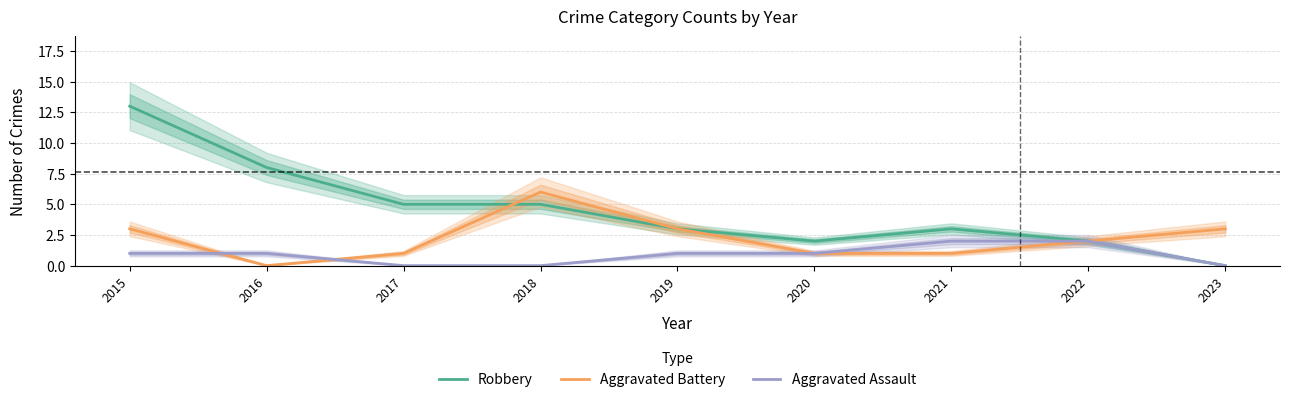

True or false: Robbery and Aggravated Battery cross at least once.

True